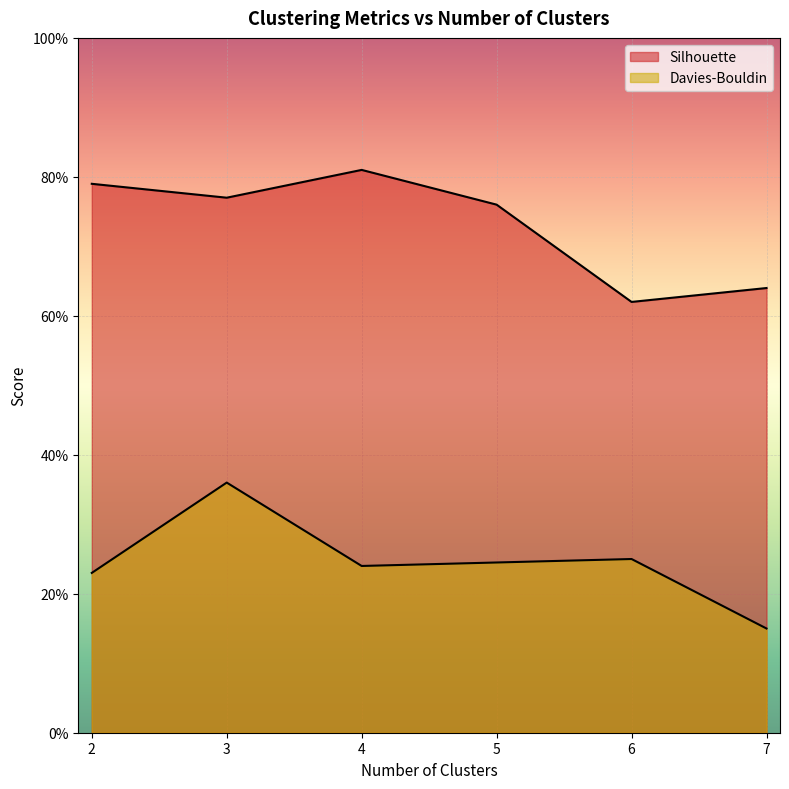

At how many categories does at least one series exceed 0?

6